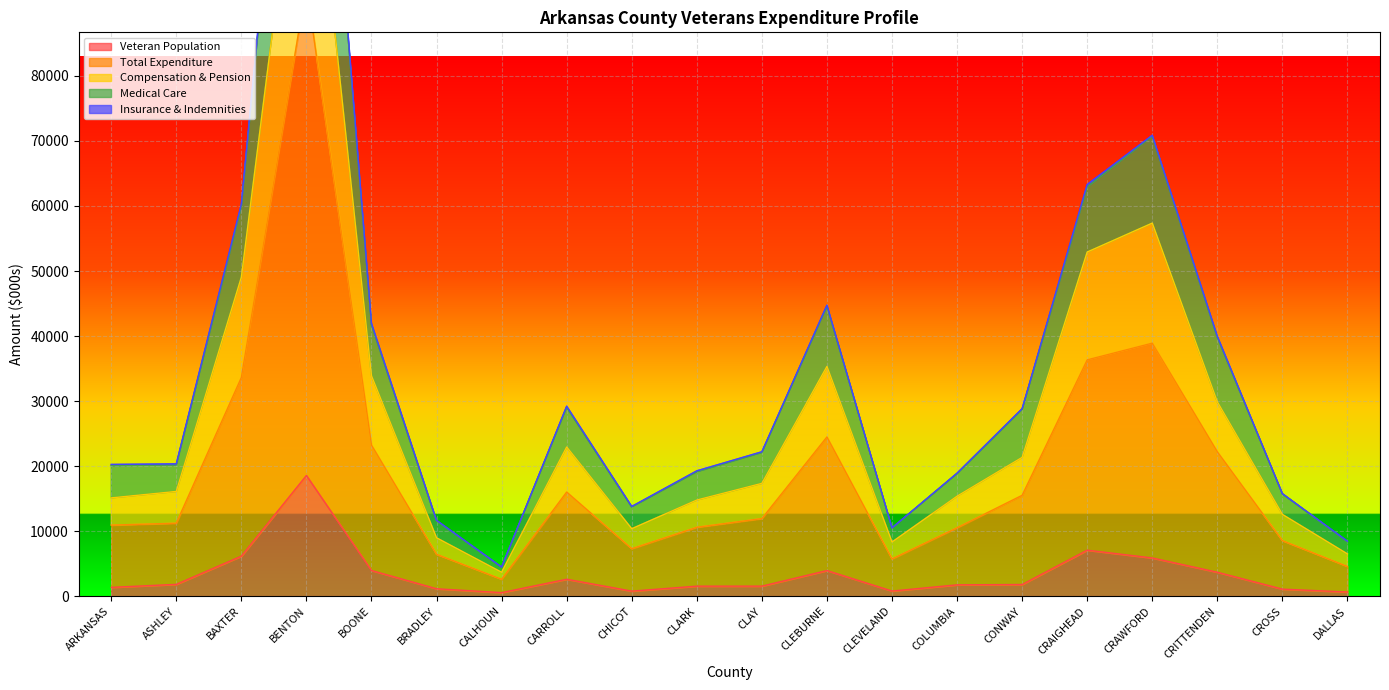

What is the smallest value displayed?

537.0